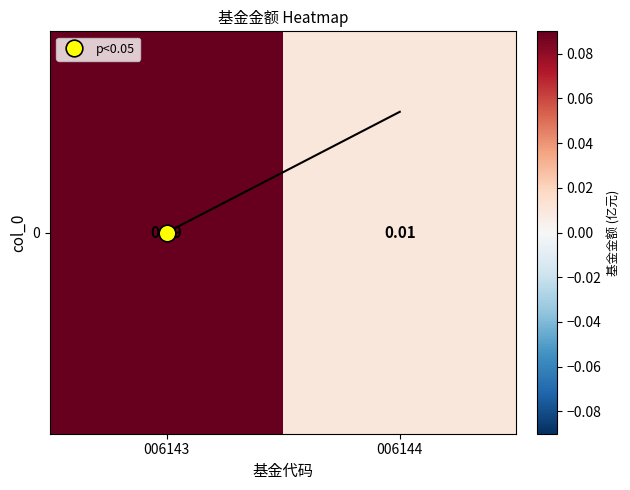

Rank the categories by value from highest to lowest.

006143, 006144